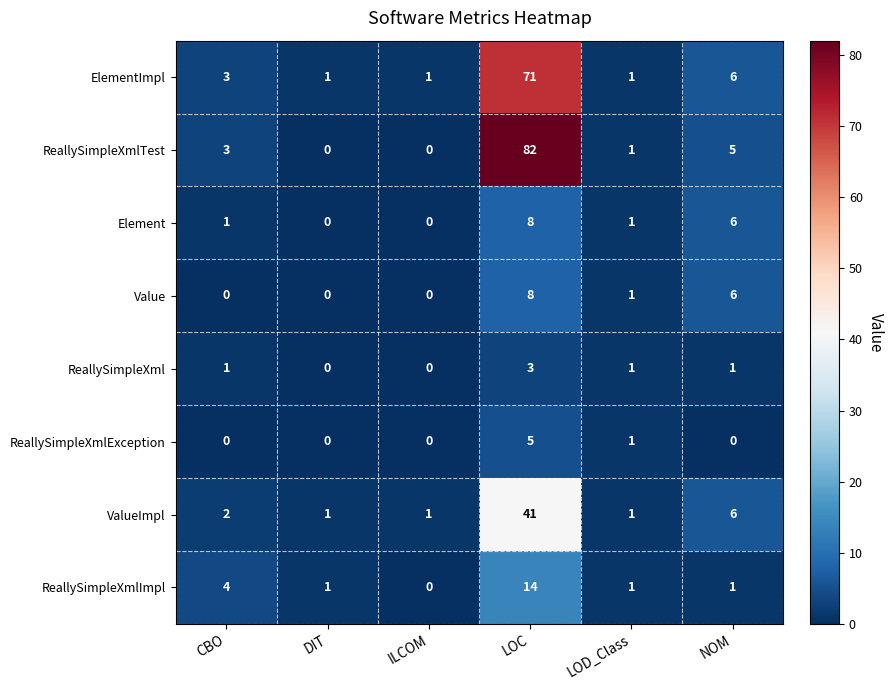

At which category is the sum across all series the highest?

LOC